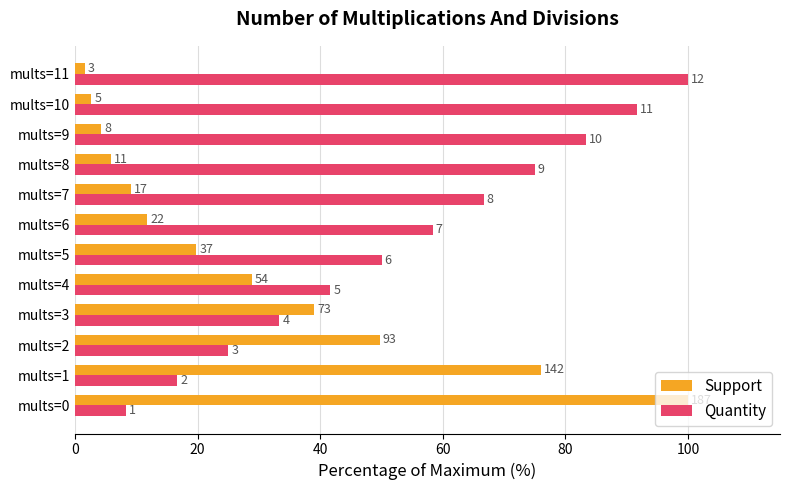

What are all the series names shown in the legend?

Support, Quantity